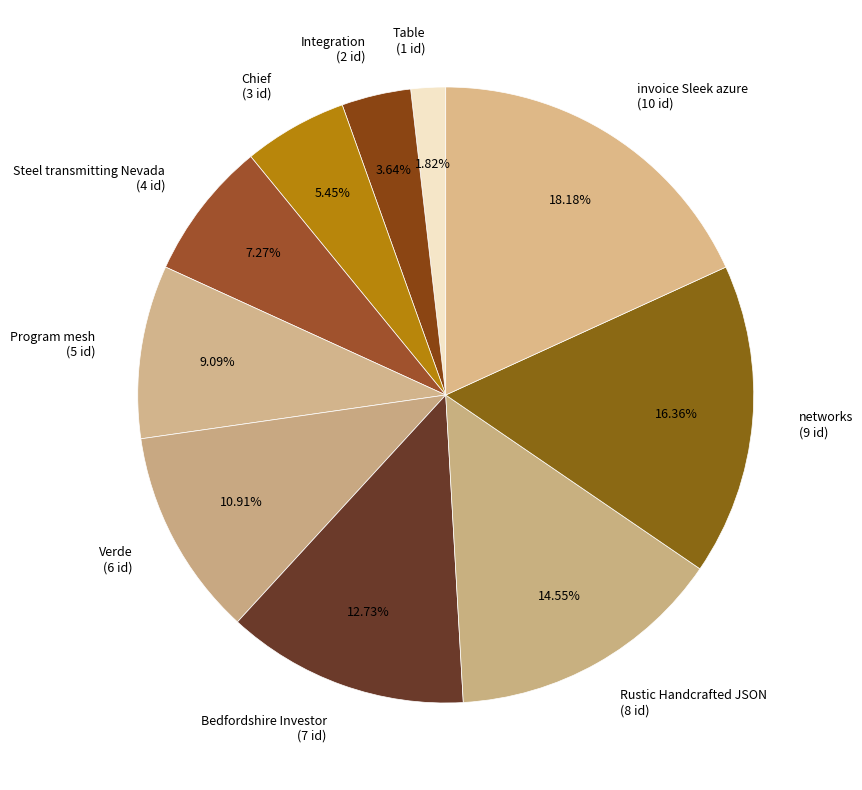

How many segments does this pie chart have?

10